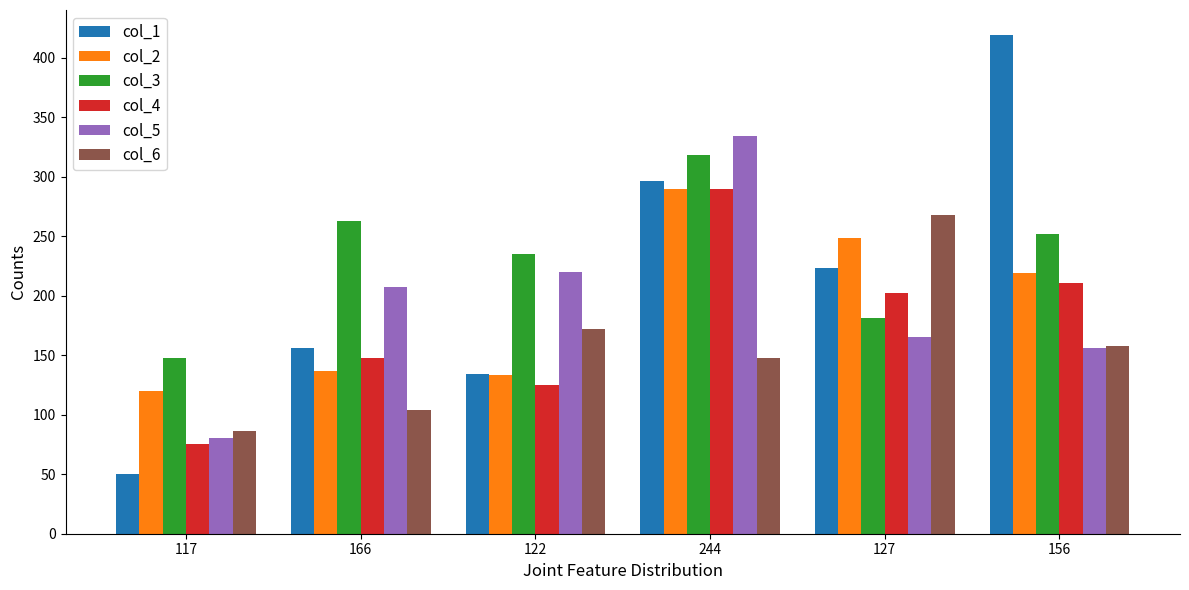

At which label does col_2 first exceed 219?

244